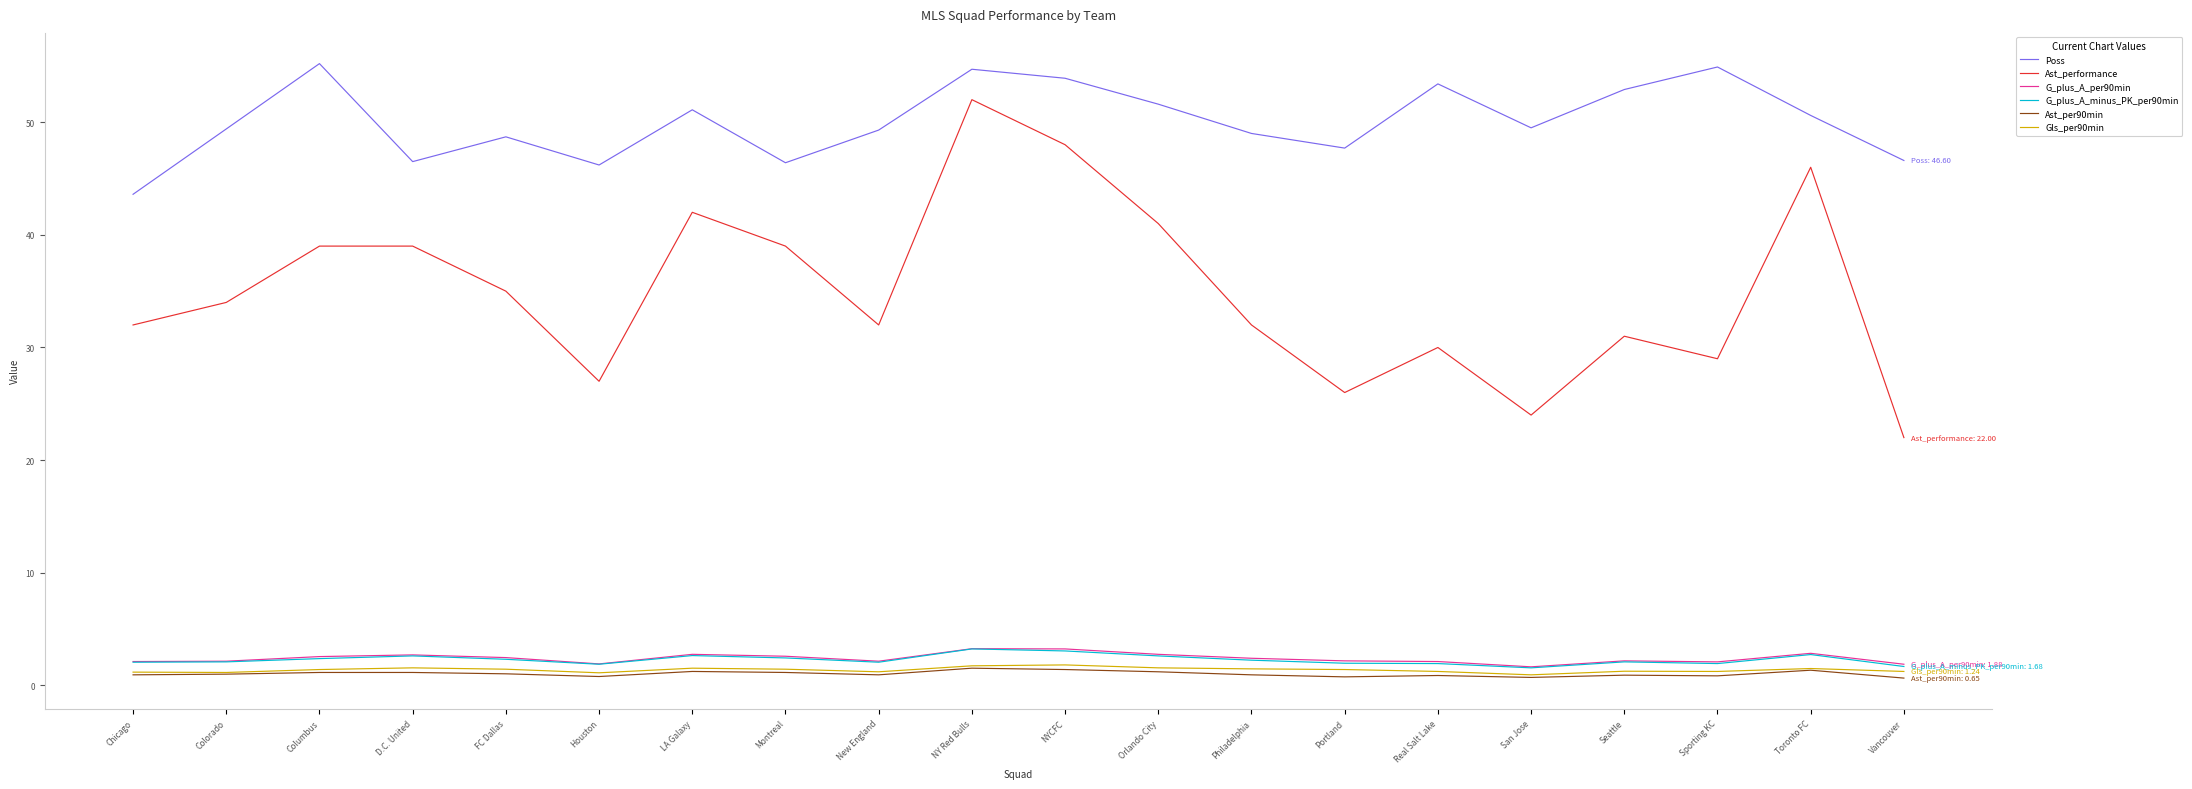

What are all the series names shown in the legend?

Poss, Ast_performance, G_plus_A_per90min, G_plus_A_minus_PK_per90min, Ast_per90min, Gls_per90min